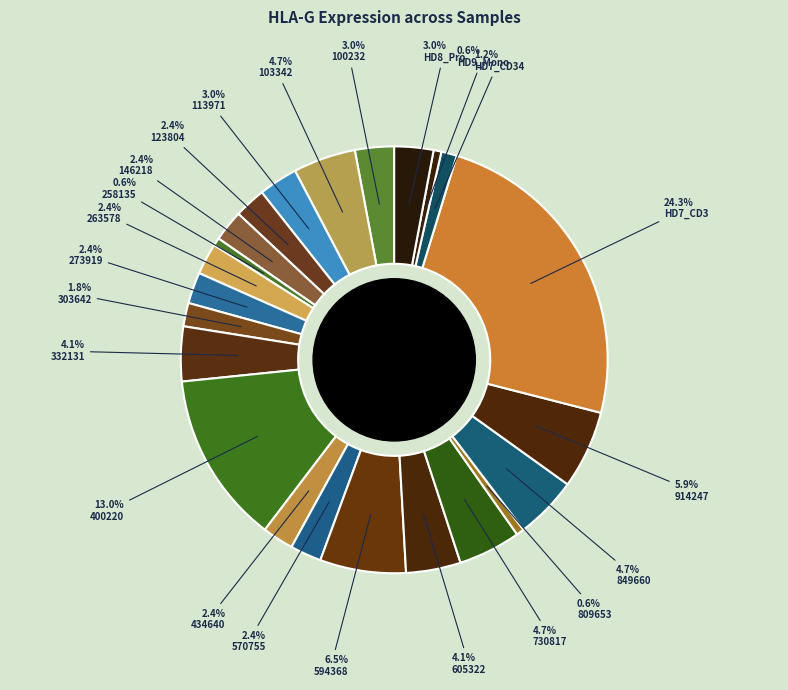

Count the number of slices in the pie.

23